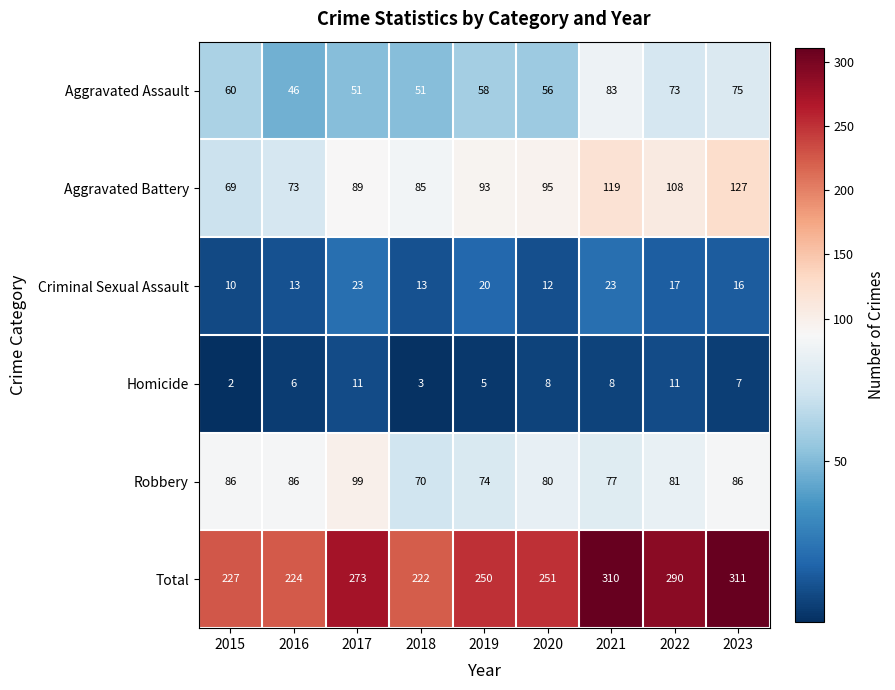

Where is Total nearest to the value 266?

2017